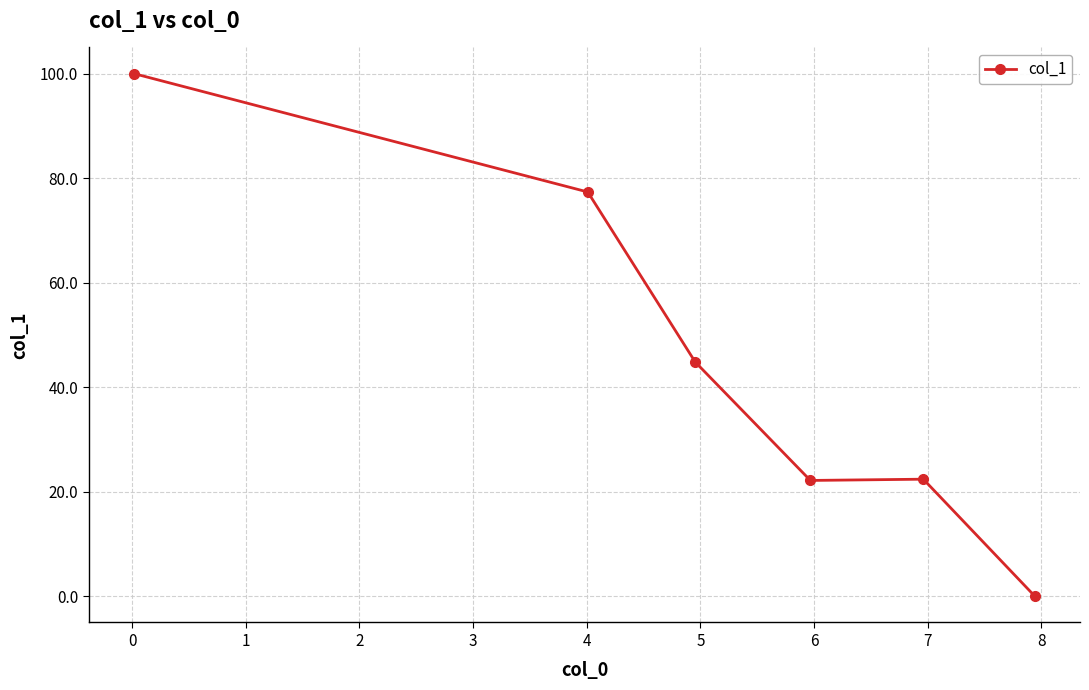

What is the difference between the second highest and minimum values?

77.3